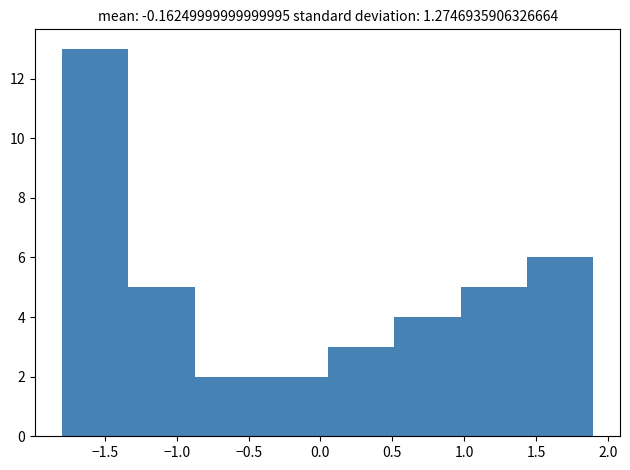

Which range on the x-axis has the tallest bar?

-1.80 to -1.35